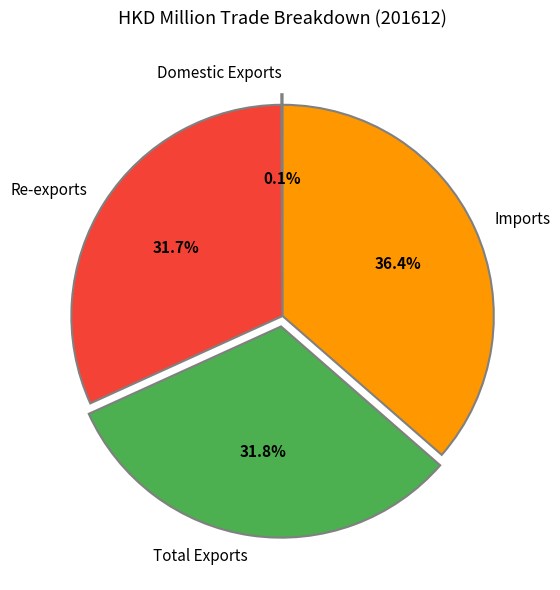

Between Total Exports and Imports, which is larger?

Imports